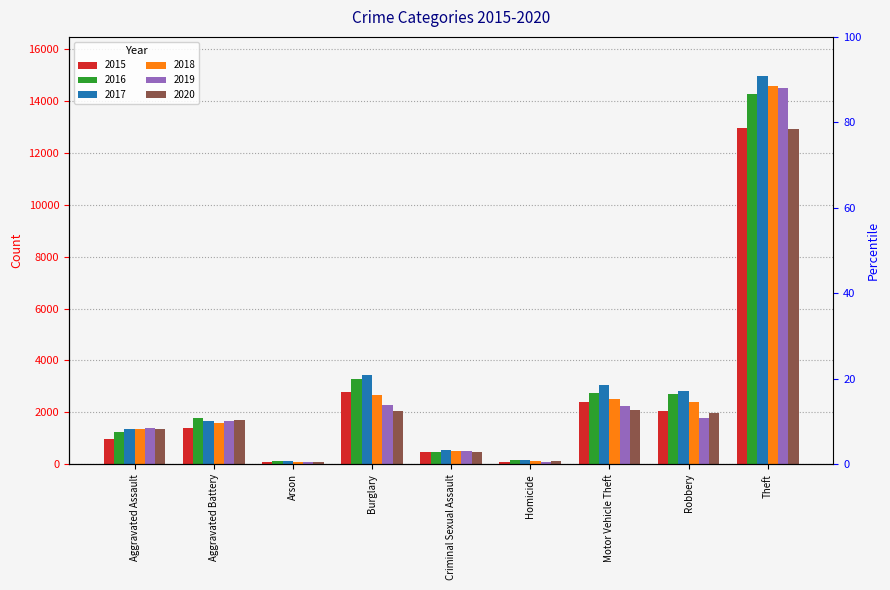

List the labels in order of 2017 value, largest first.

Theft, Burglary, Motor Vehicle Theft, Robbery, Aggravated Battery, Aggravated Assault, Criminal Sexual Assault, Homicide, Arson